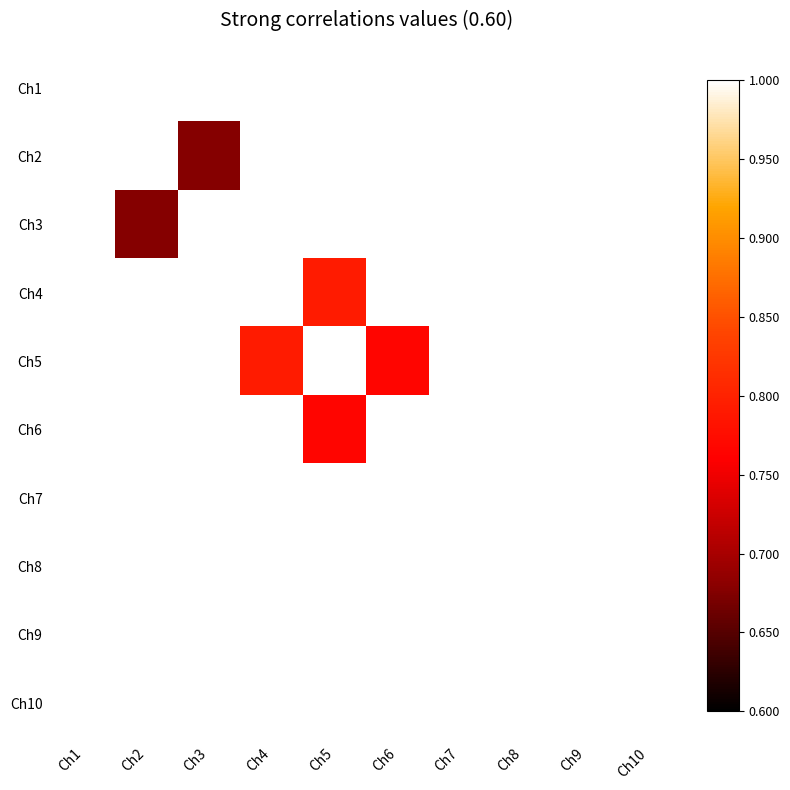

How many data points does each series have?

10